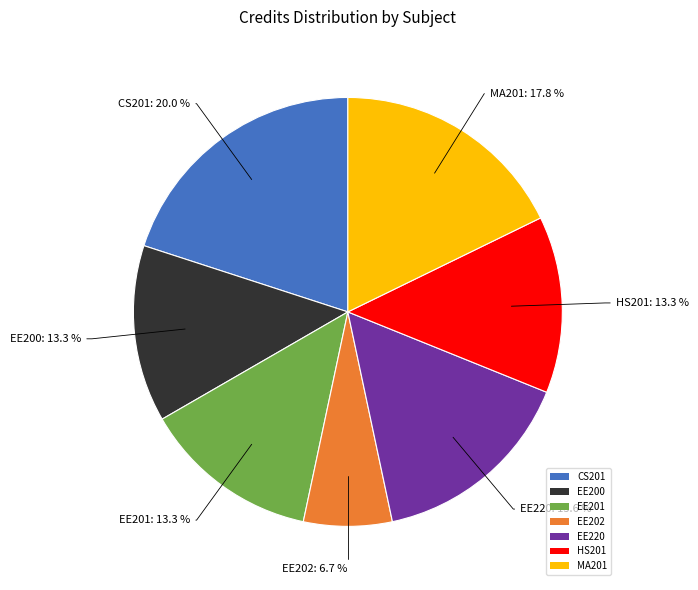

To the nearest percent, what is the difference between the CS201 and EE202 slice percentages?

13%